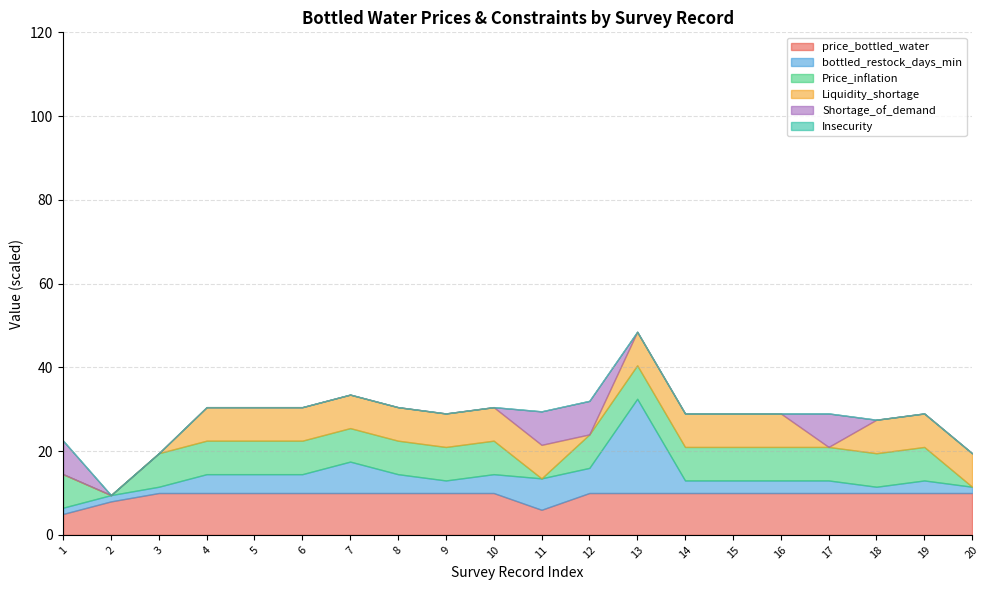

At which category is the sum across all series the highest?

13